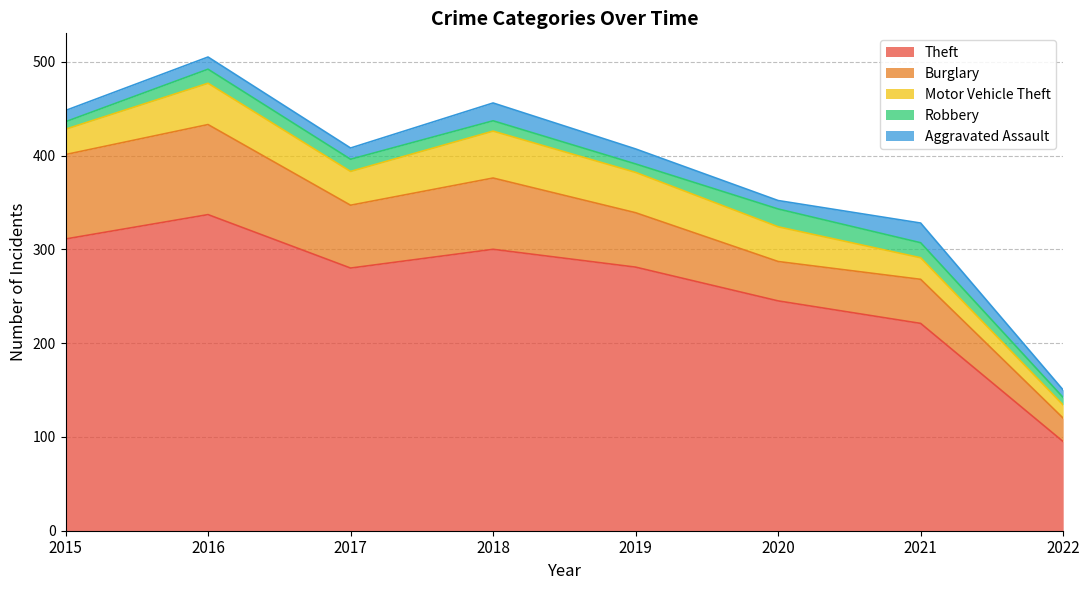

Reading left to right, transcribe all the data shown in this chart.

Theft: 311	337	280	300	281	245	221	95
Burglary: 90	96	67	76	58	42	47	25
Motor Vehicle Theft: 27	44	36	50	43	37	23	14
Robbery: 8	15	13	11	9	19	16	8
Aggravated Assault: 12	13	12	19	16	9	21	8